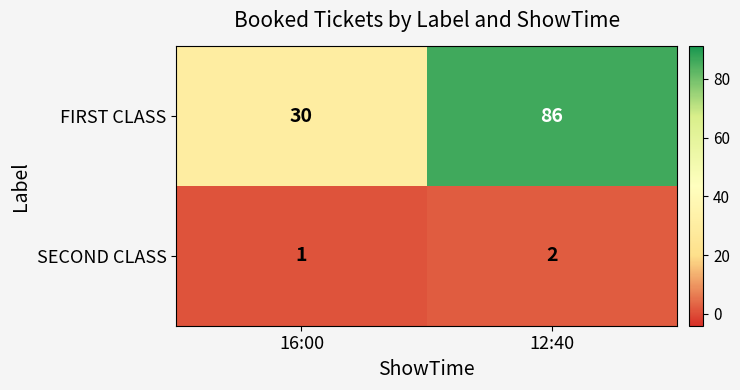

What is the total value across all series at 12:40?

88